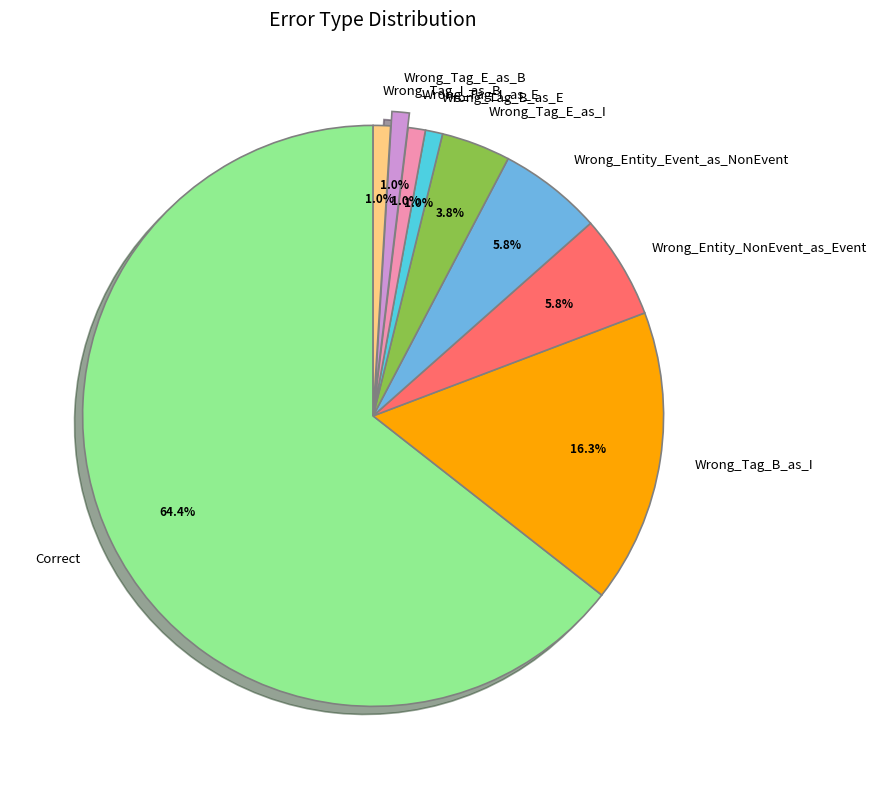

To the nearest percent, what percentage of the pie is Wrong_Tag_E_as_I?

4%